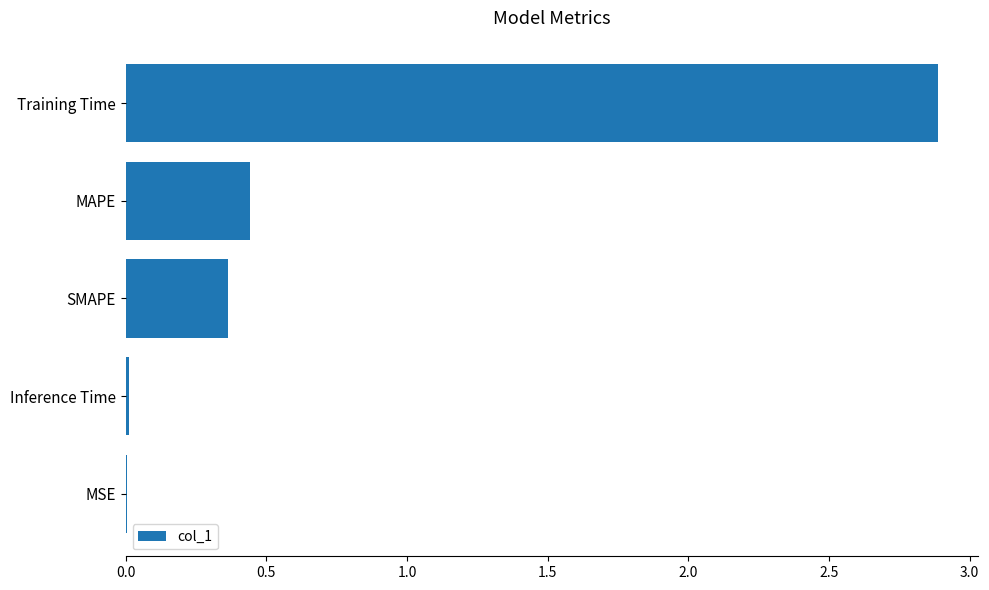

Where is the data nearest to the value 1?

MAPE